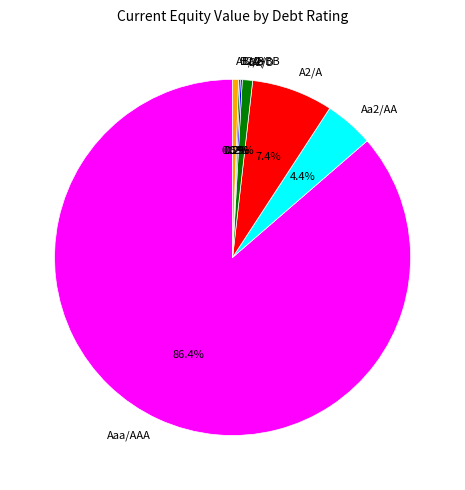

Between Aa2/AA and Aaa/AAA, which is larger?

Aaa/AAA